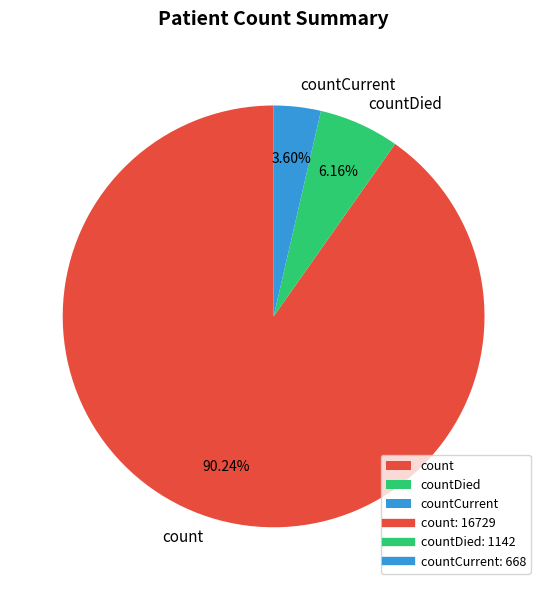

Which category has the biggest portion of the pie?

count